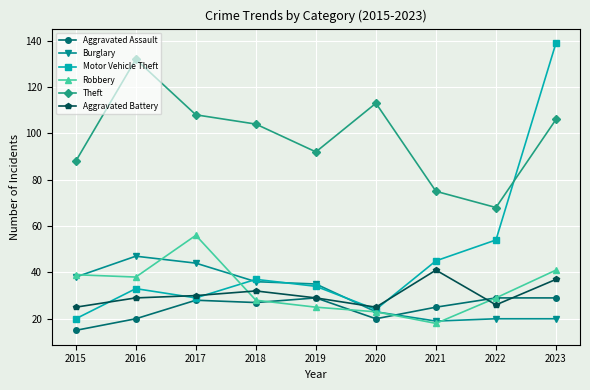

True or false: Theft and Aggravated Battery cross at least once.

False